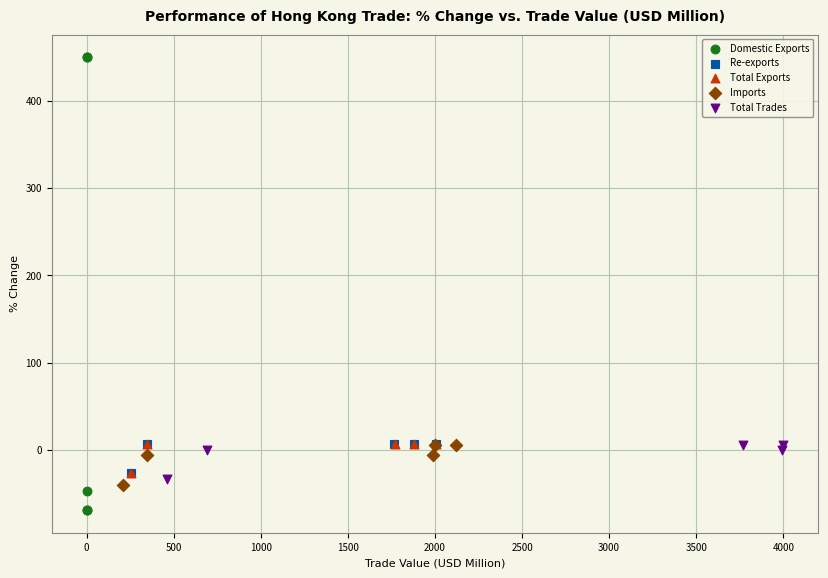

Which series contains the highest Y value?

Domestic Exports